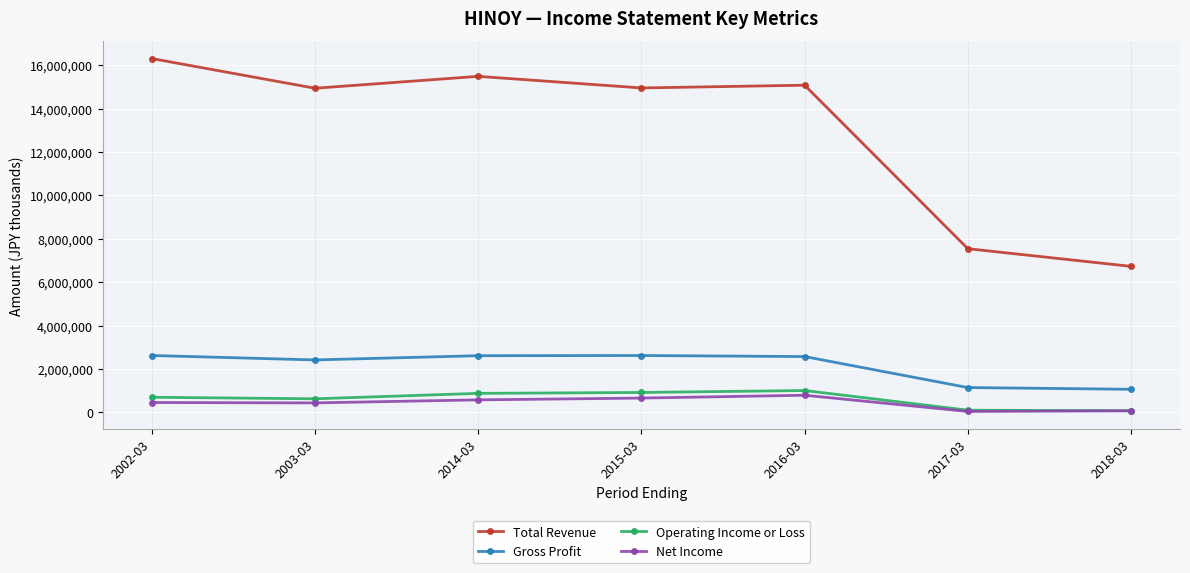

Does the chart have visible grid lines?

Yes